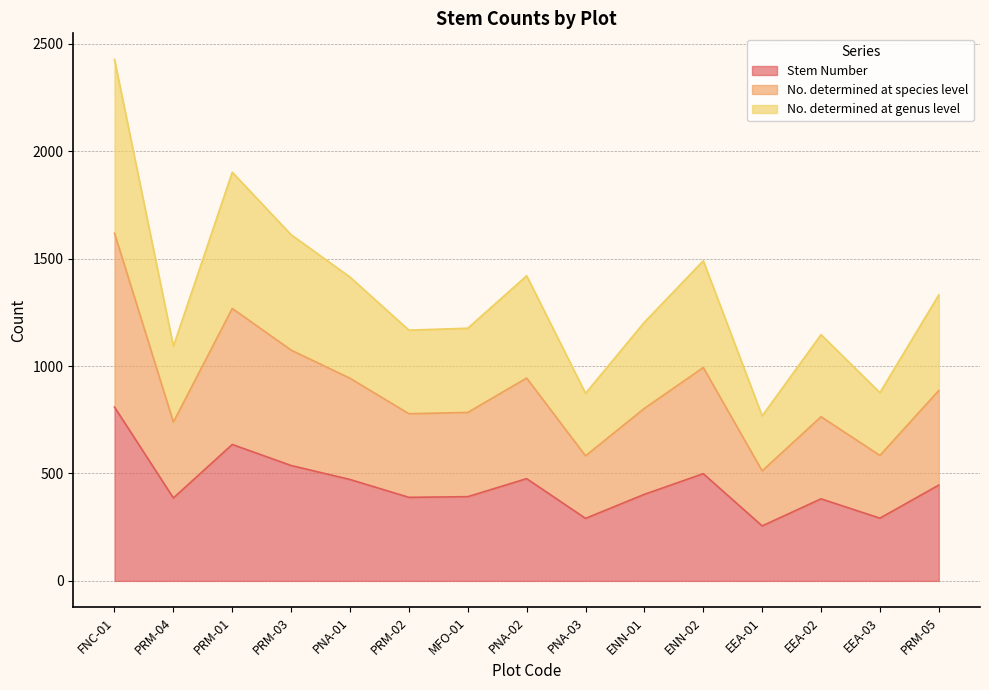

List the series in order of their peak value, highest first.

No. determined at species level, No. determined at genus level, Stem Number